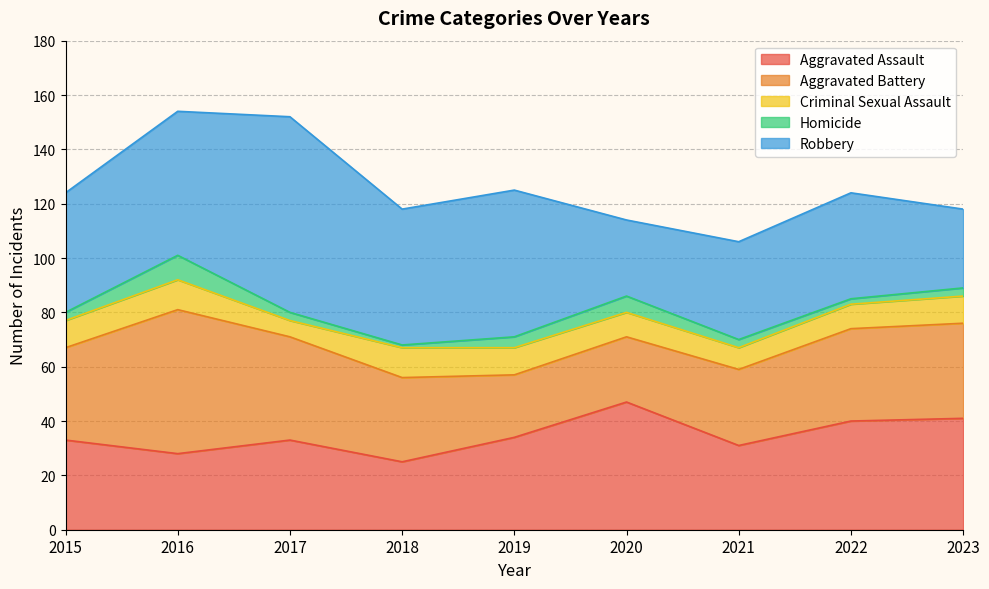

What is the difference between the maximum and minimum values in the Criminal Sexual Assault series?

5